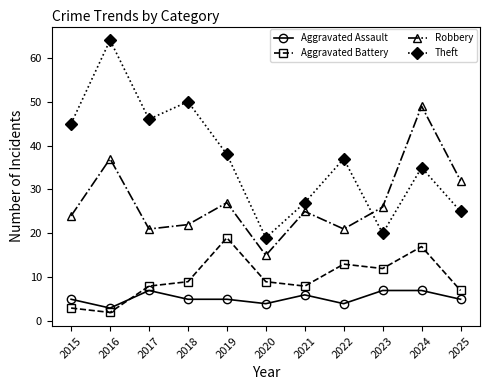

List the series in order of their peak value, highest first.

Theft, Robbery, Aggravated Battery, Aggravated Assault